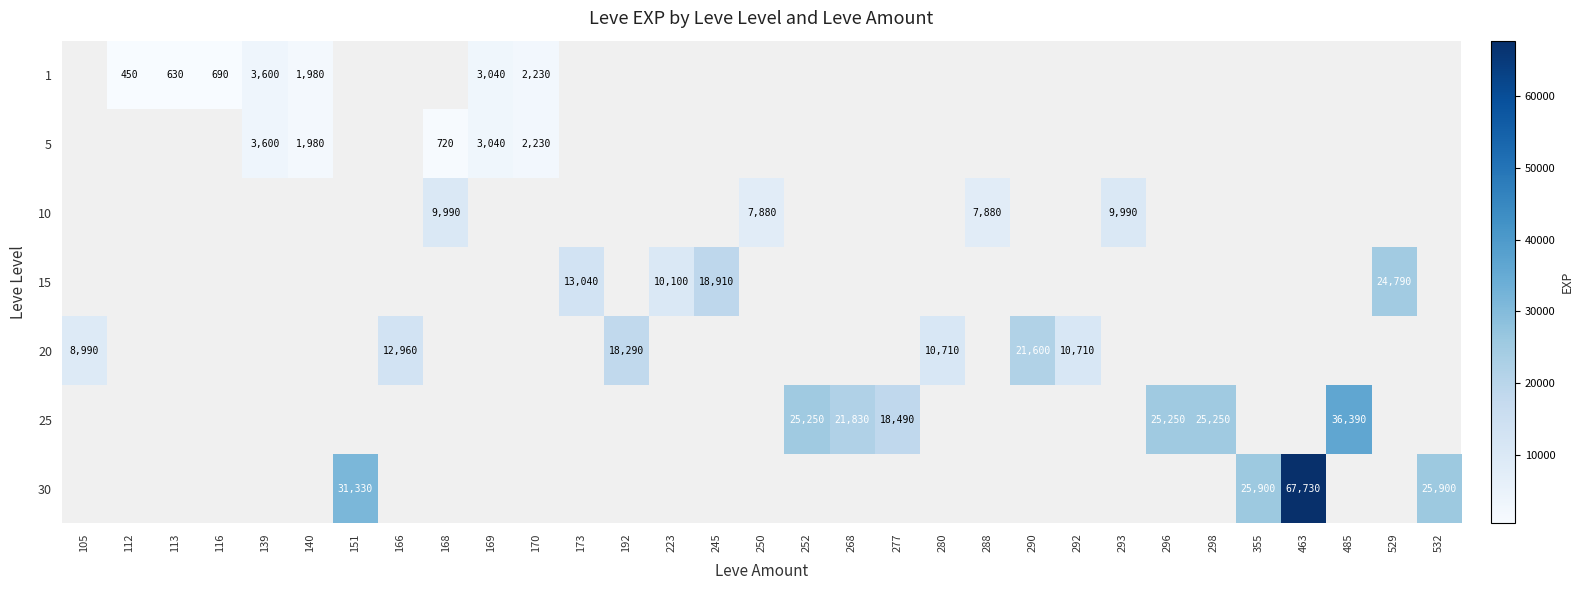

What is the maximum value shown in the chart?

67730.0